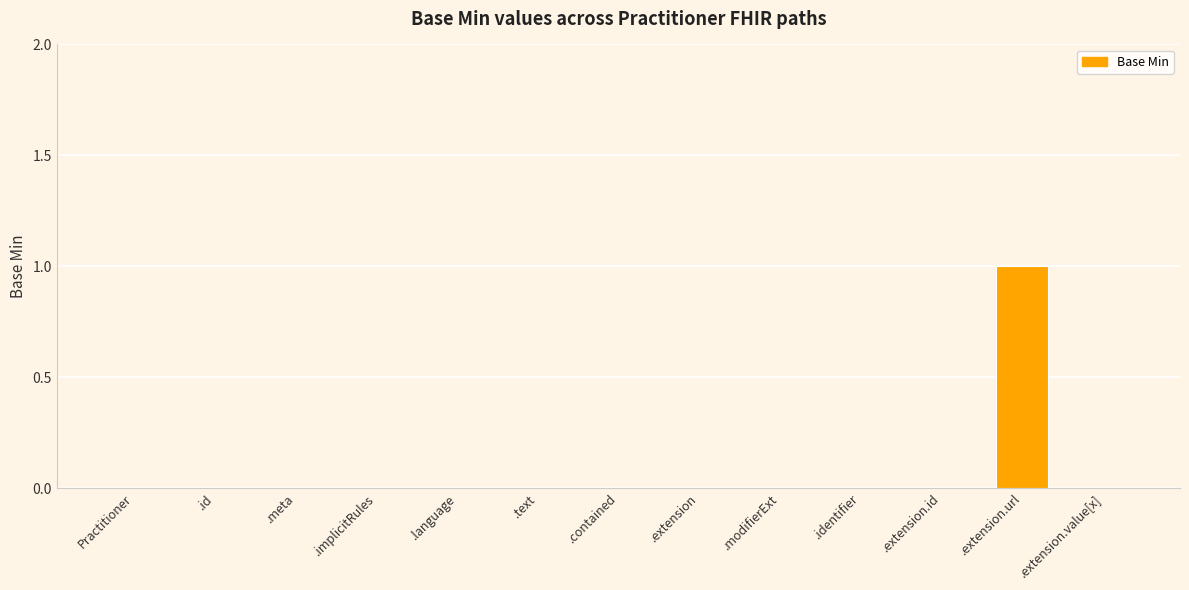

Does the chart contain stacked bars?

No